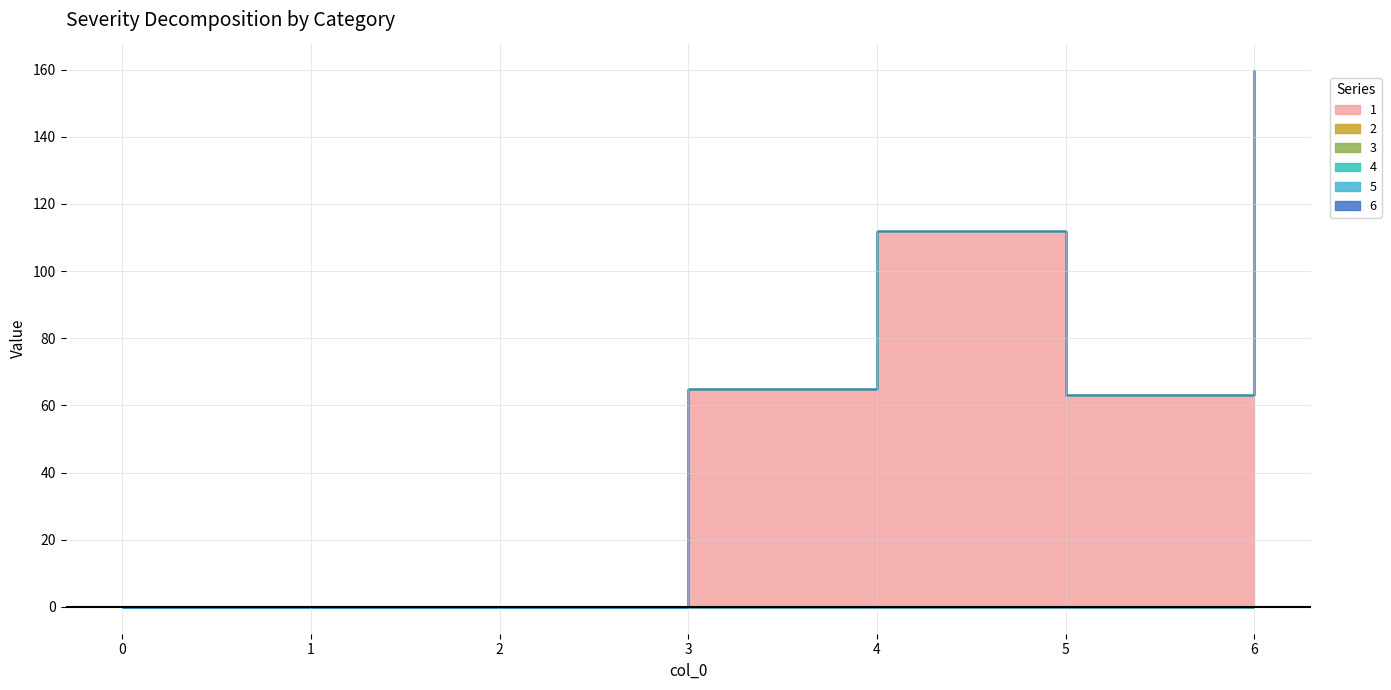

What is the maximum value for 1?

160